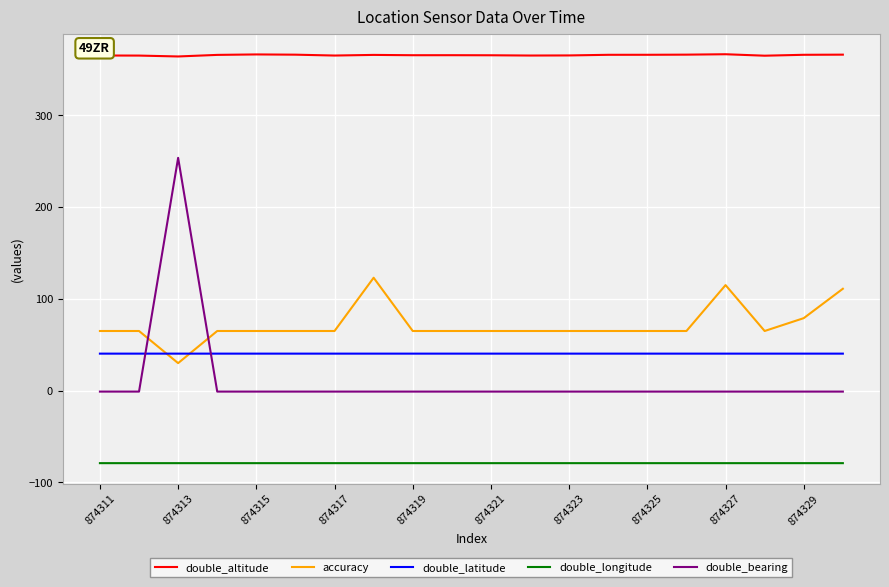

Which series has the widest spread of values?

double_bearing